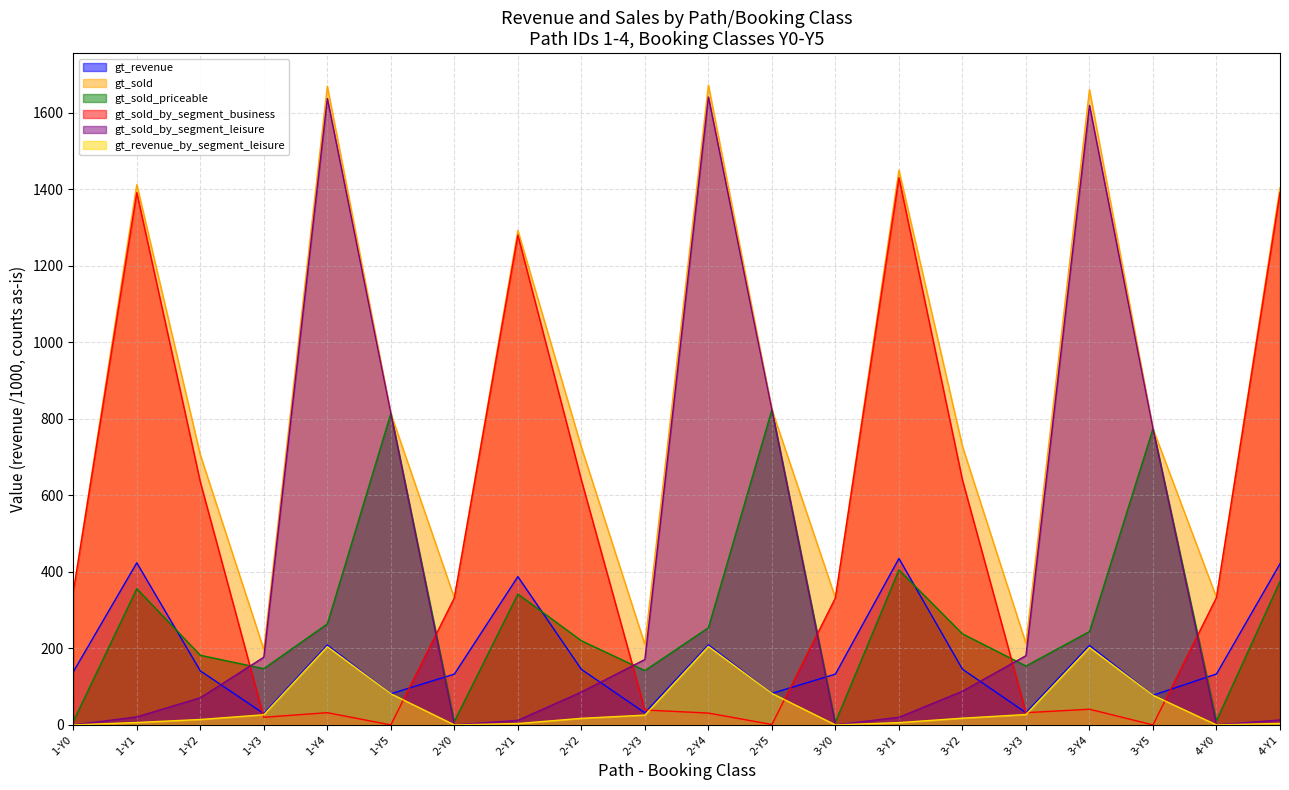

At 1-Y2, list the series in order from smallest to largest.

gt_revenue_by_segment_leisure, gt_sold_by_segment_leisure, gt_revenue, gt_sold_priceable, gt_sold_by_segment_business, gt_sold